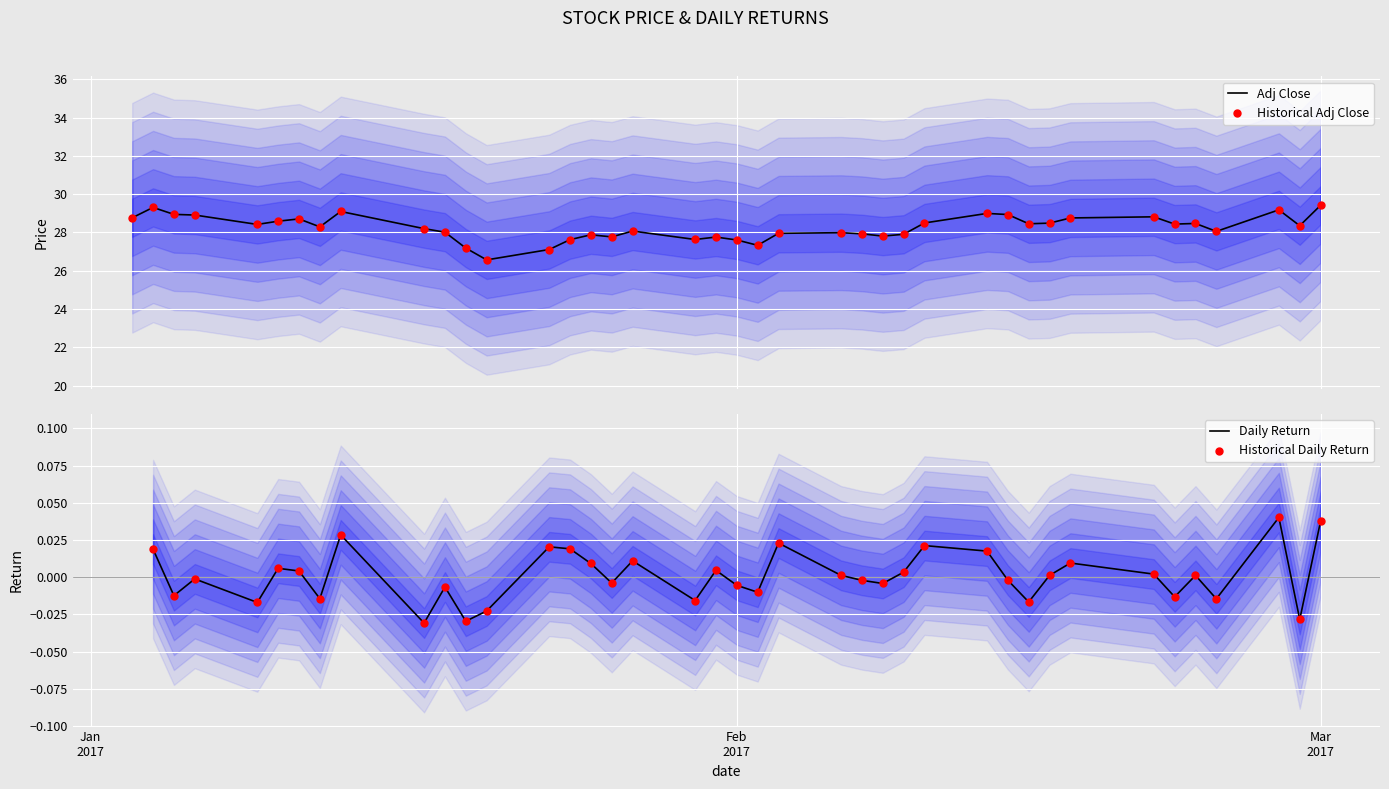

What is the maximum value for Adj Close?

29.4